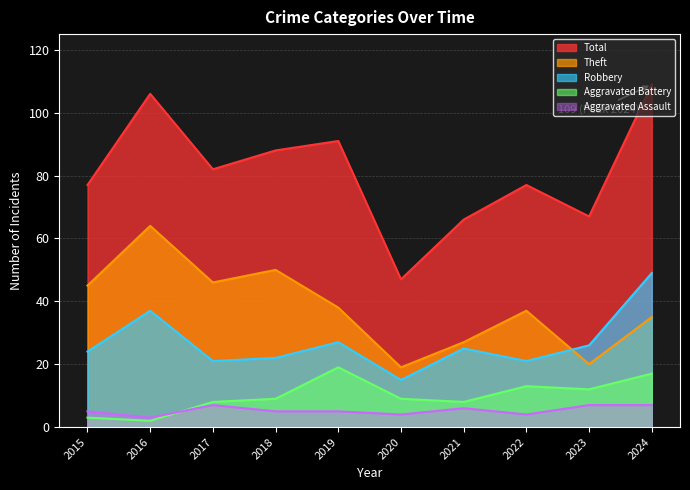

True or false: Total and Theft cross at least once.

False